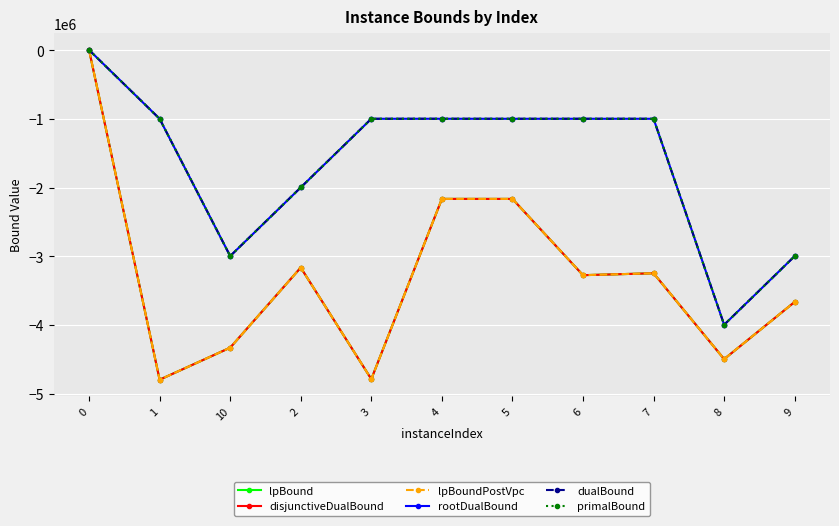

How many values in lpBoundPostVpc are above zero?

1